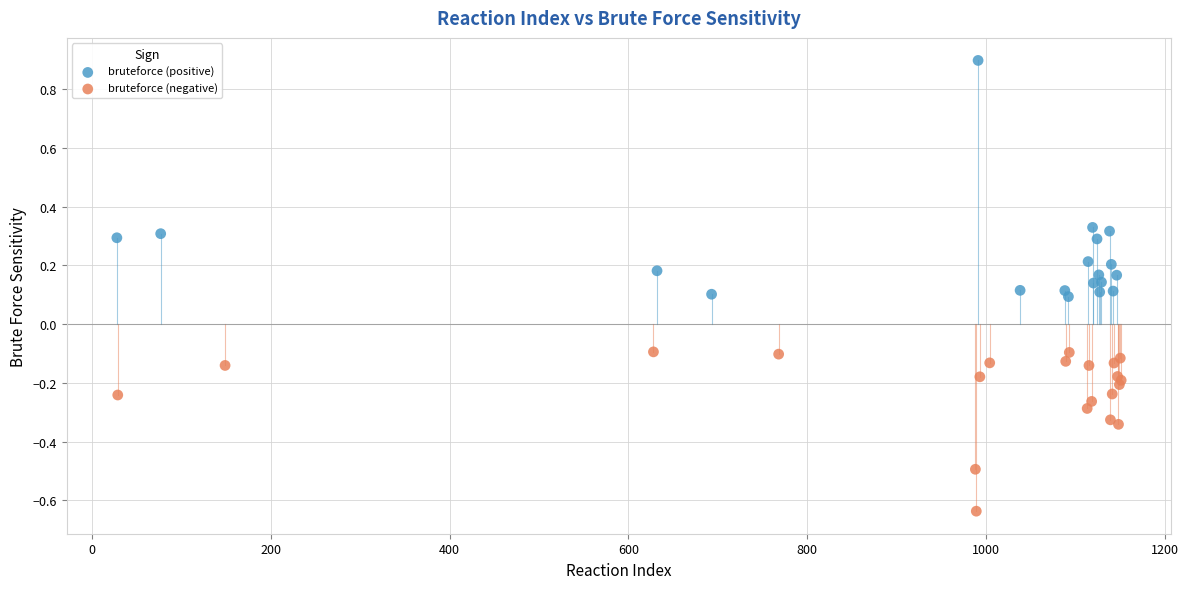

Which series contains the lowest Y value?

bruteforce (negative)